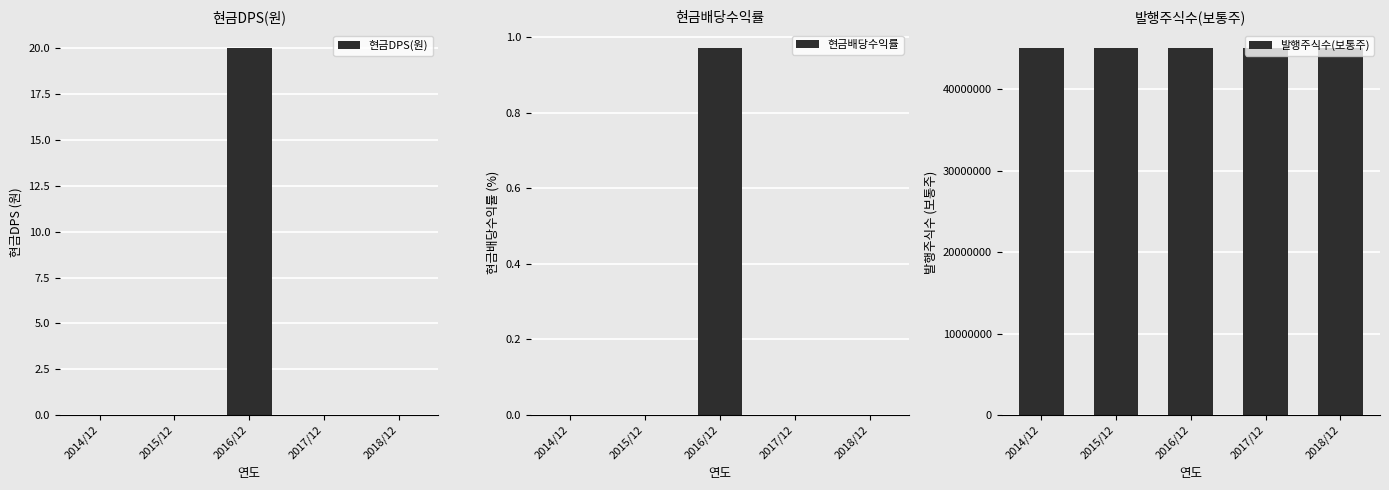

Reading left to right, transcribe all the data shown in this chart.

현금DPS(원): 0.0	0.0	20.0	0.0	0.0
현금배당수익률: 0.0	0.0	1.0	0.0	0.0
발행주식수(보통주): 45000000.0	45000000.0	45000000.0	45000000.0	45000000.0